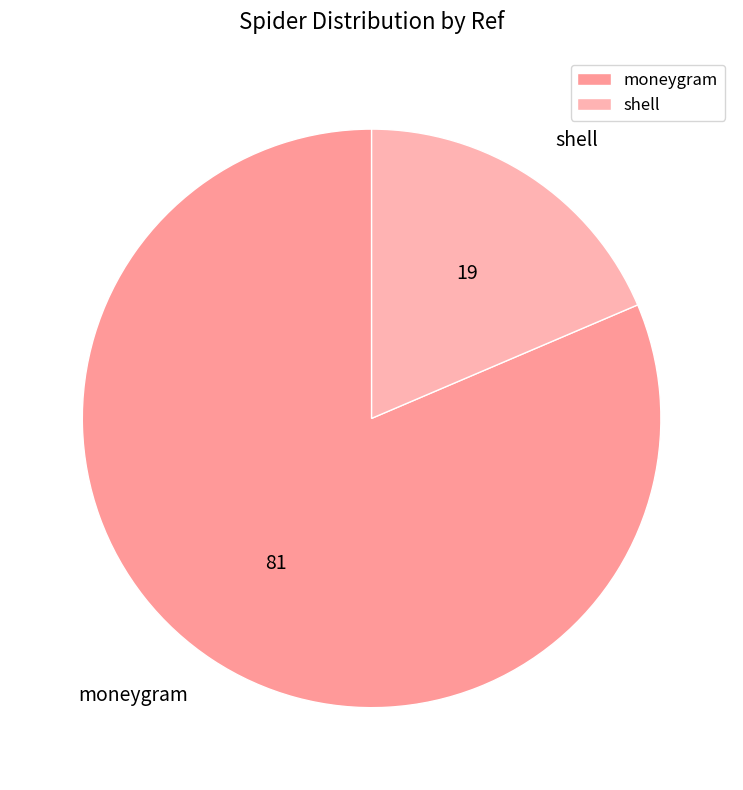

Rank the categories by value from lowest to highest.

shell, moneygram